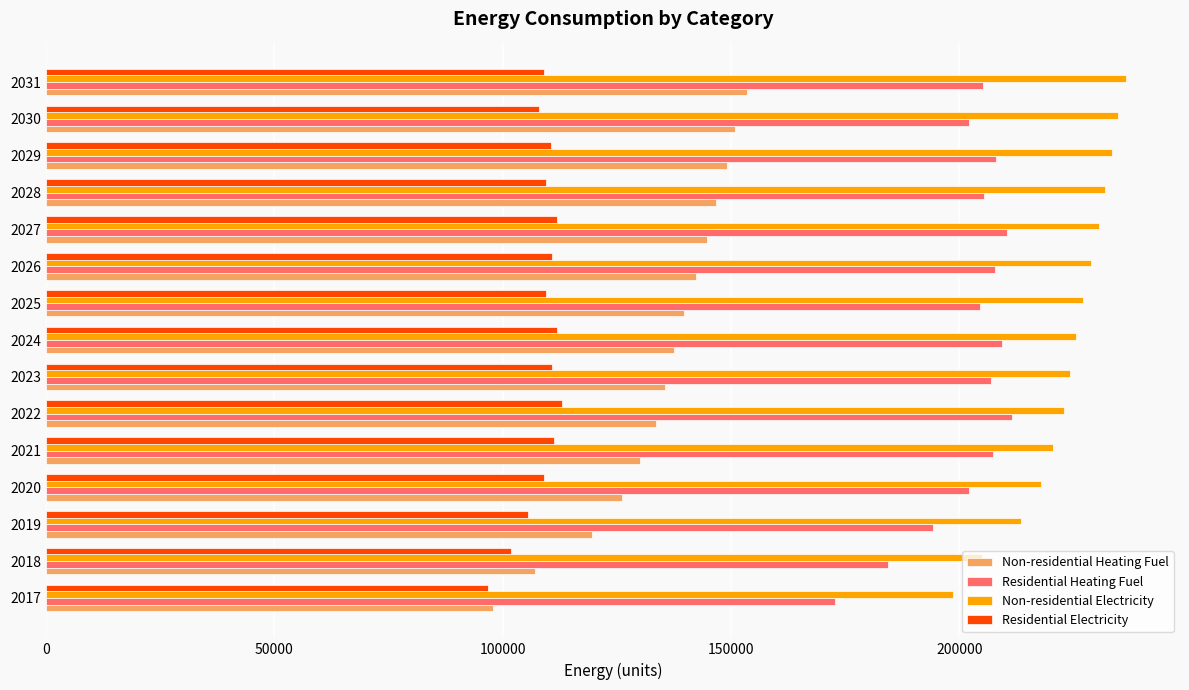

Count the number of data series in this chart.

4